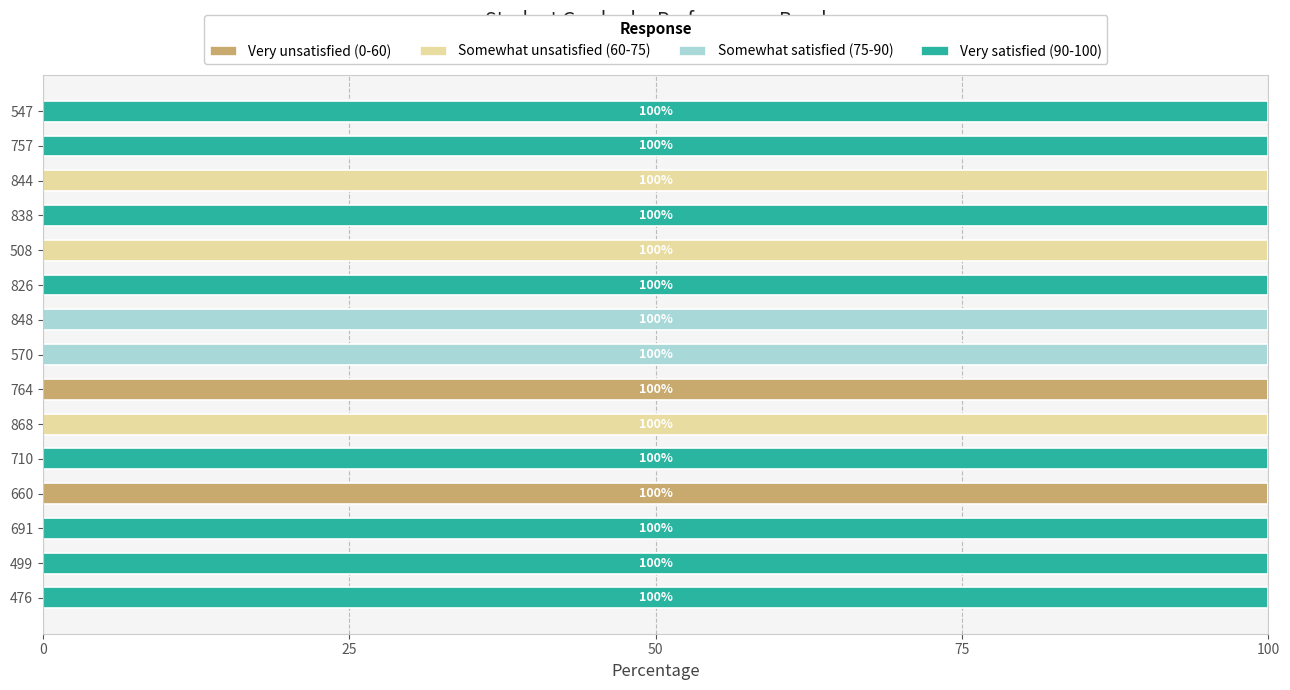

What is the total value across all series at 691?

100